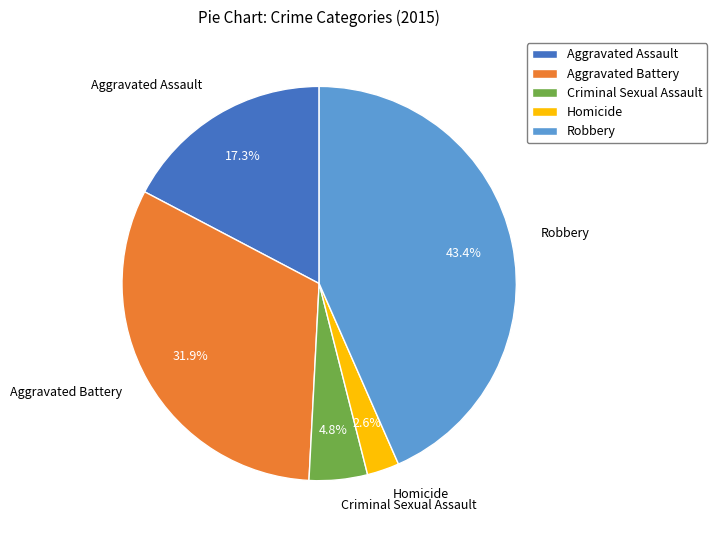

What is the ratio of the value at Robbery to the value at Aggravated Battery?

1.4